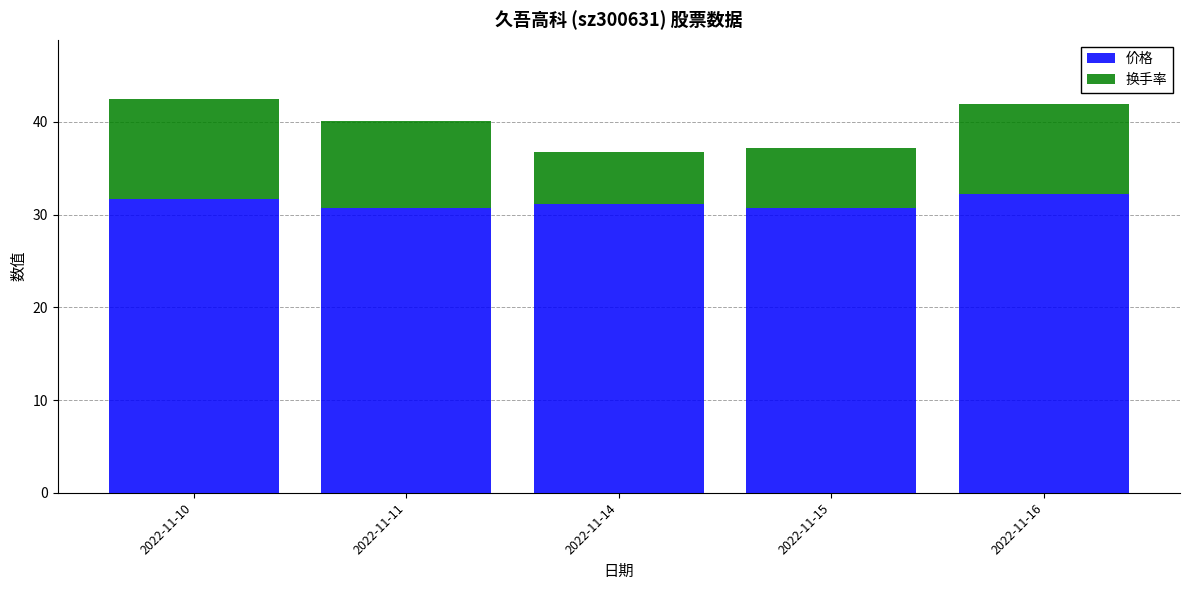

What is the difference between the second highest and second lowest values in the 价格 series?

1.0